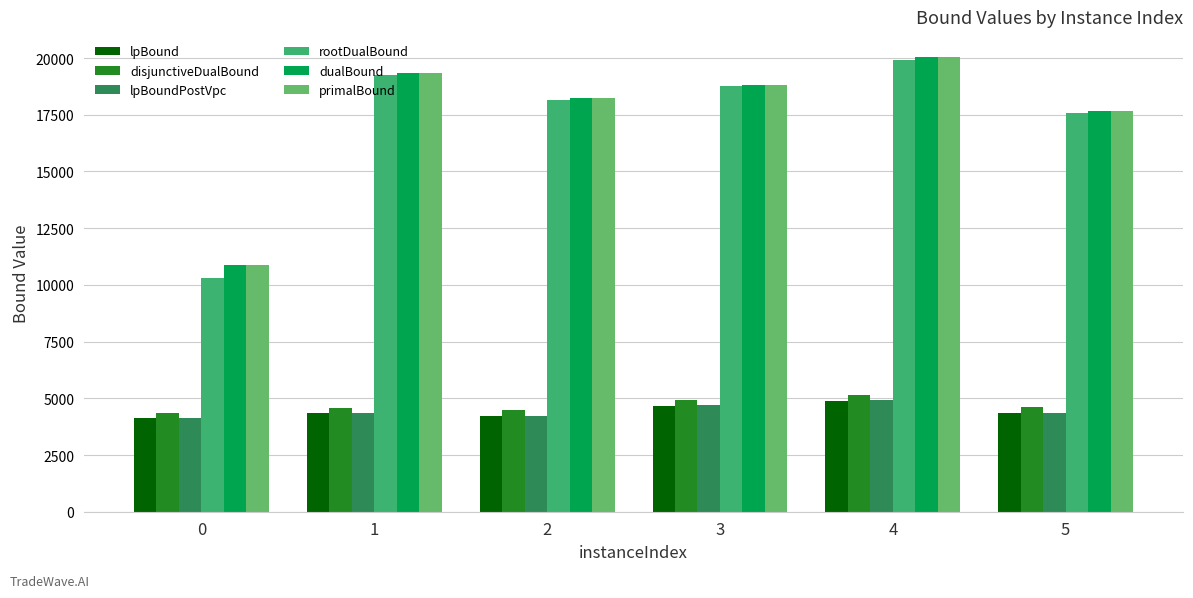

What is the greatest value displayed?

20052.9